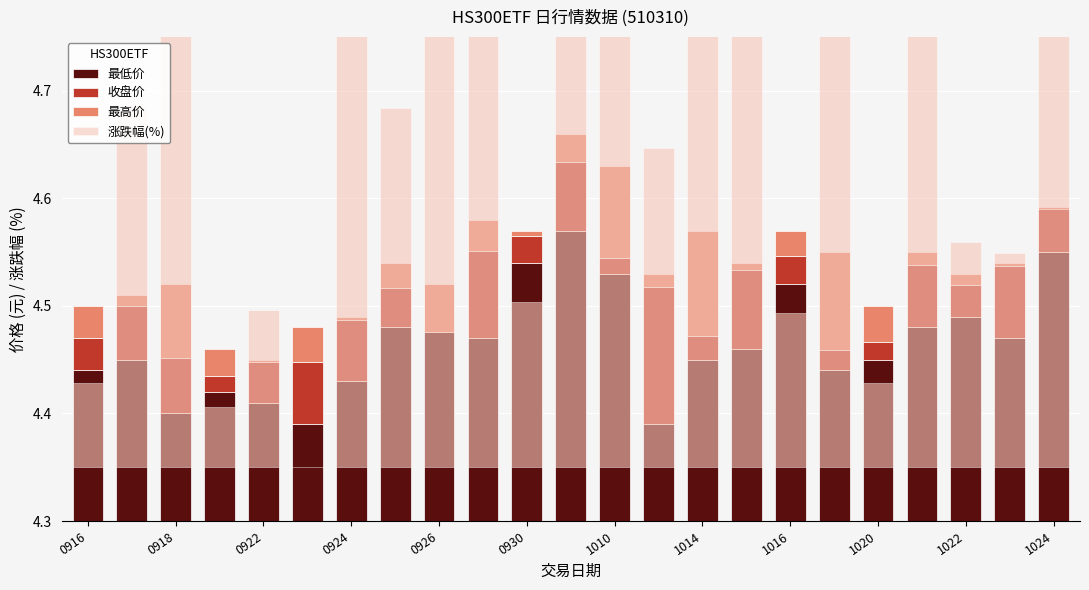

How many bars are there in each group?

4